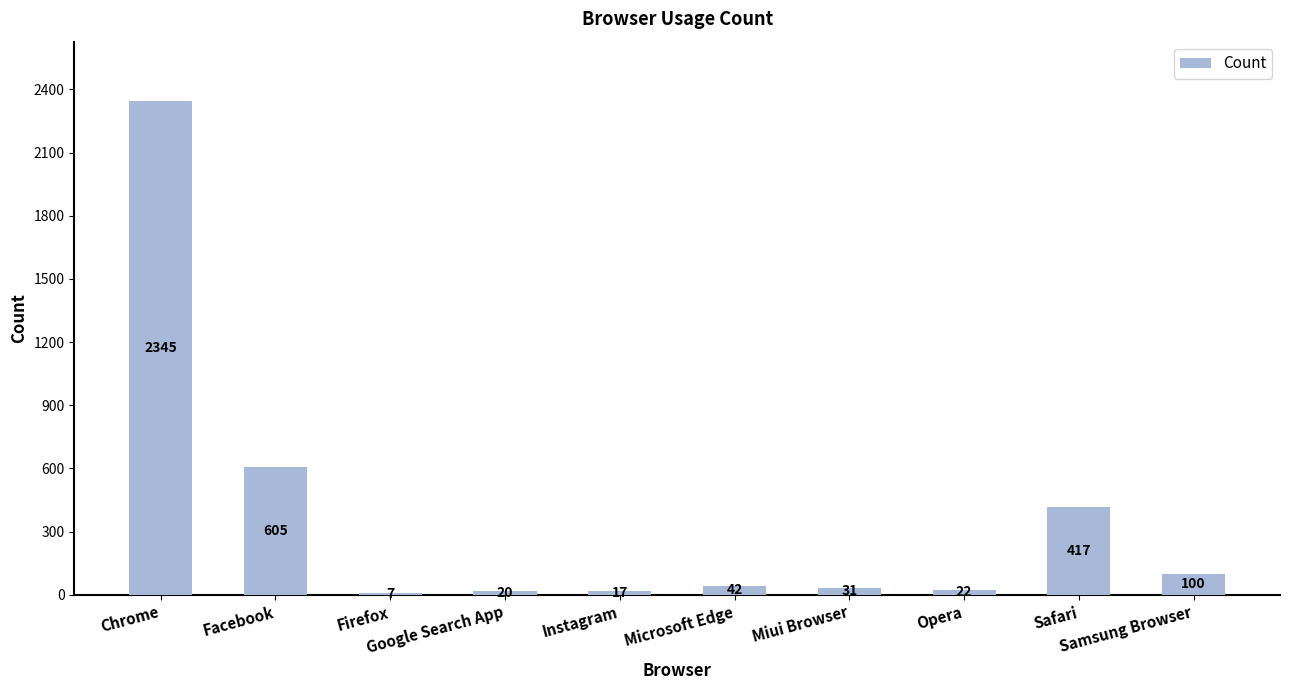

Reading left to right, extract all data points from this chart.

2345	605	7	20	17	42	31	22	417	100